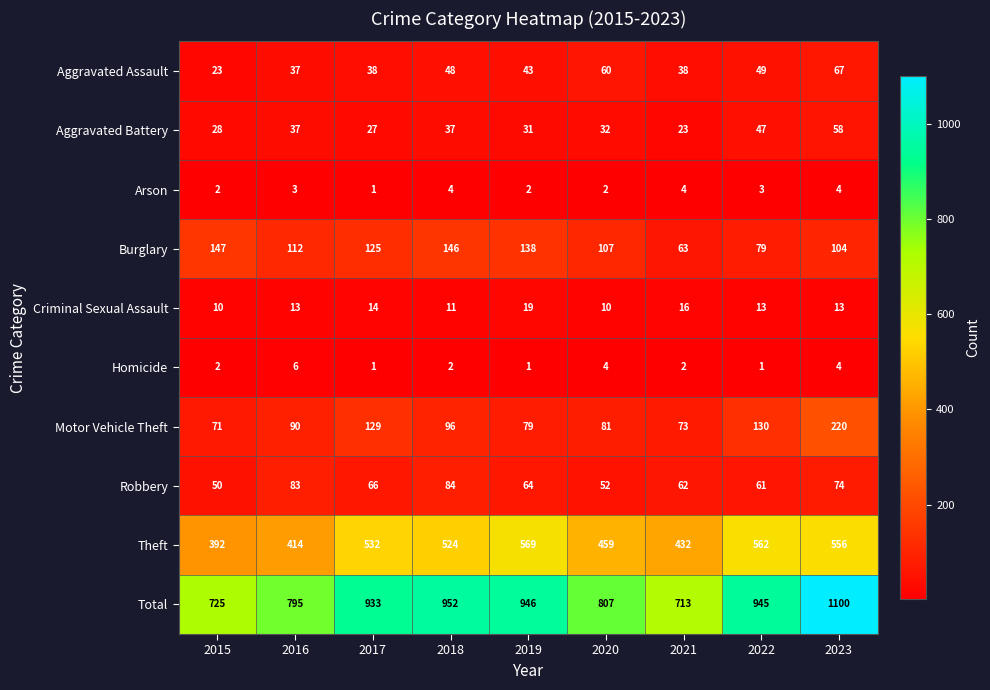

What is the average value of the Robbery series?

66